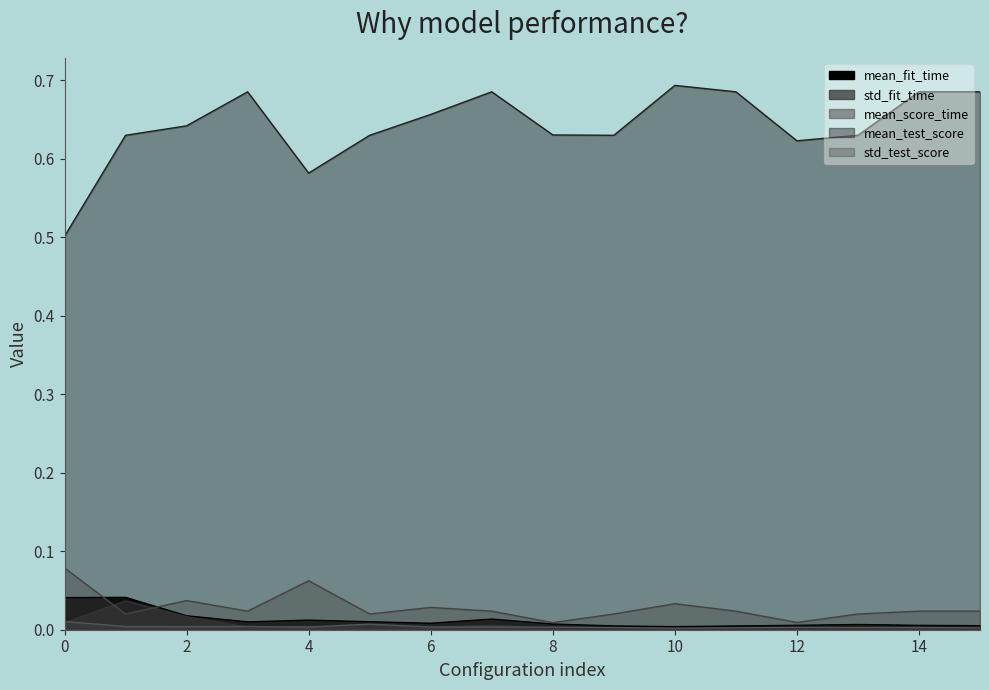

Count the mean_score_time values in the range 0 to 1.

16